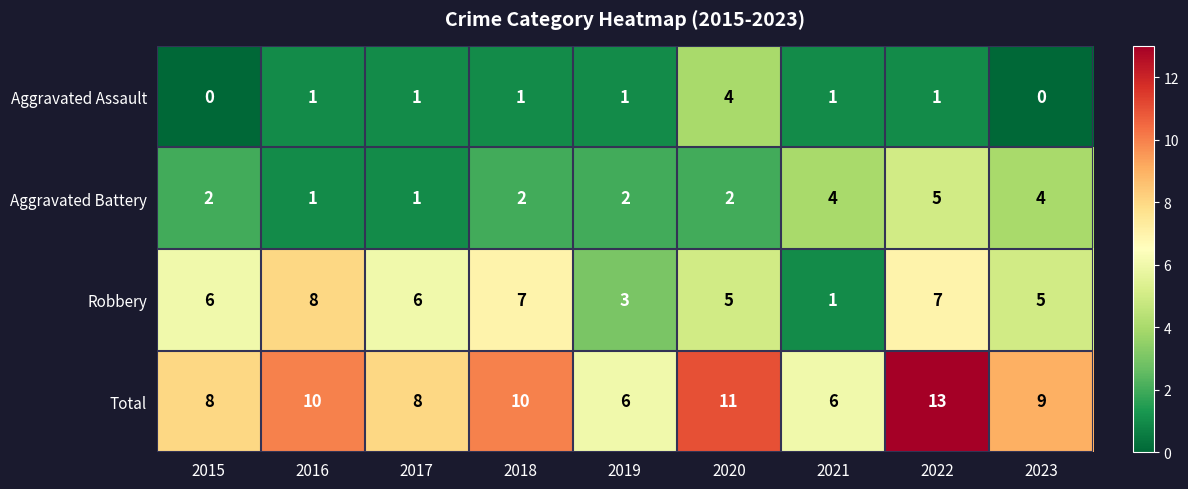

At which label does Total first exceed 9?

2016